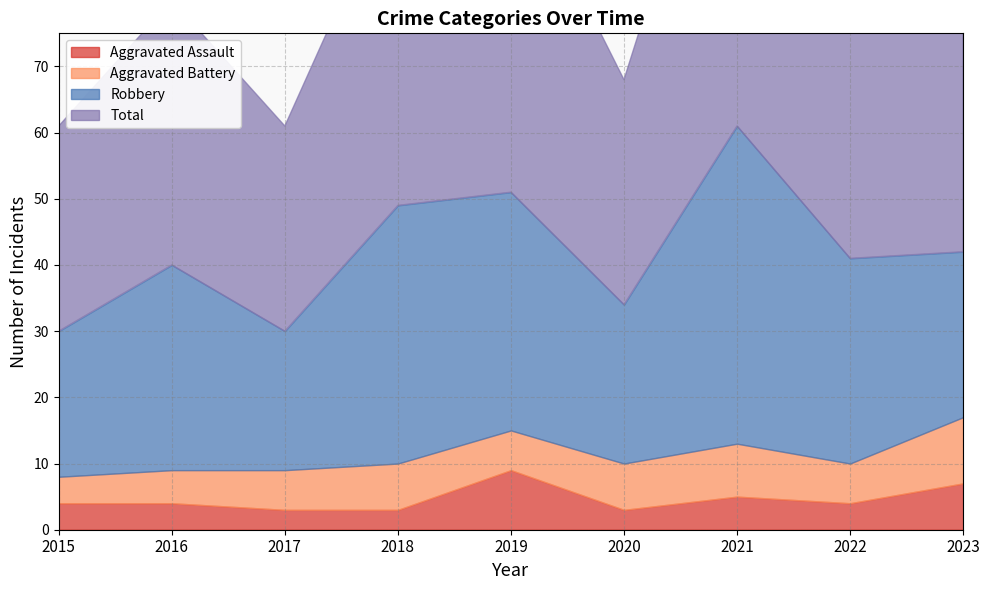

Is the value of Aggravated Battery at 2019 greater than the value of Robbery at 2016?

No